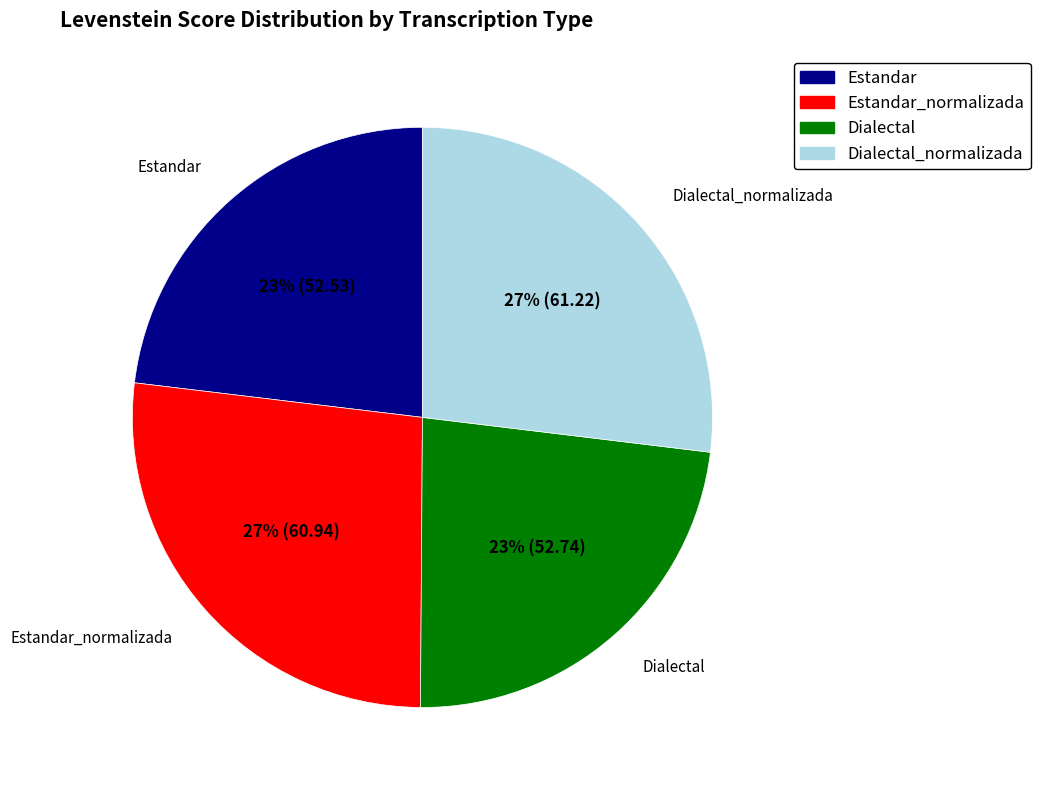

To the nearest percent, what percentage of the pie is Estandar_normalizada?

27%